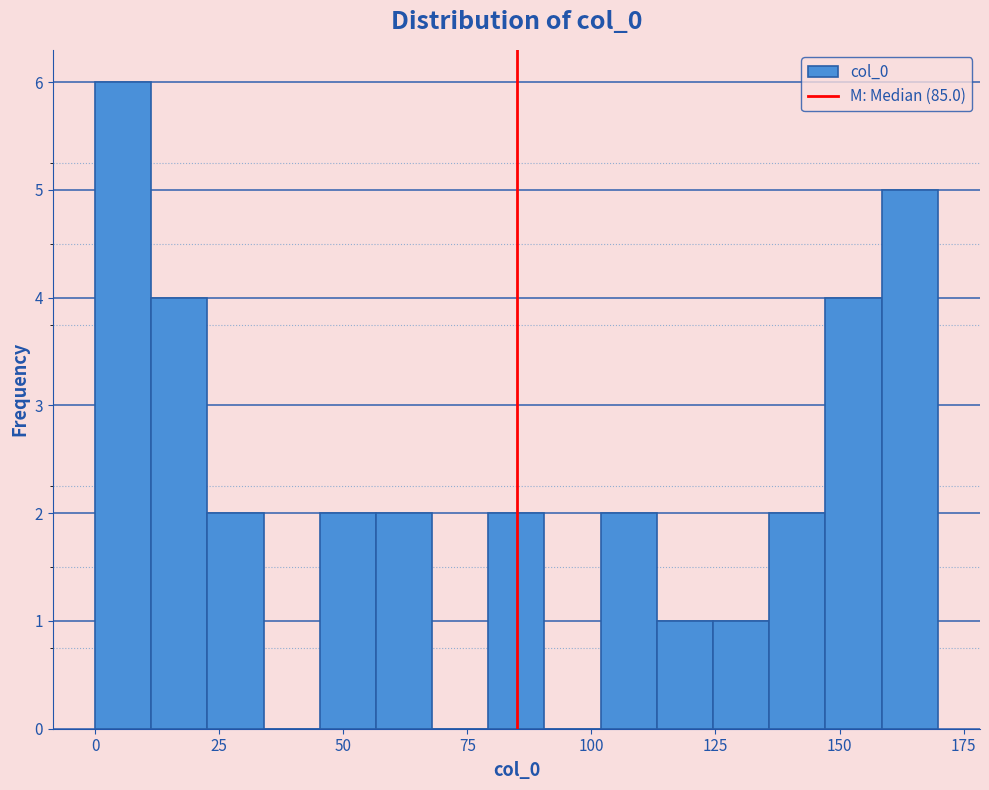

Around what value on the x-axis is the tallest bar? Give the approximate position of its centre, as read against the axis.

5